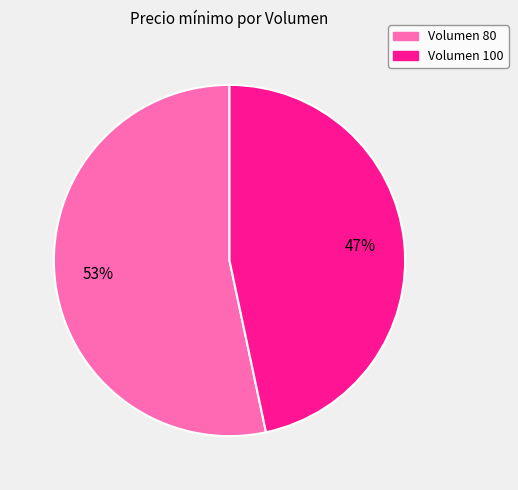

To the nearest percent, what is the average slice percentage?

50%